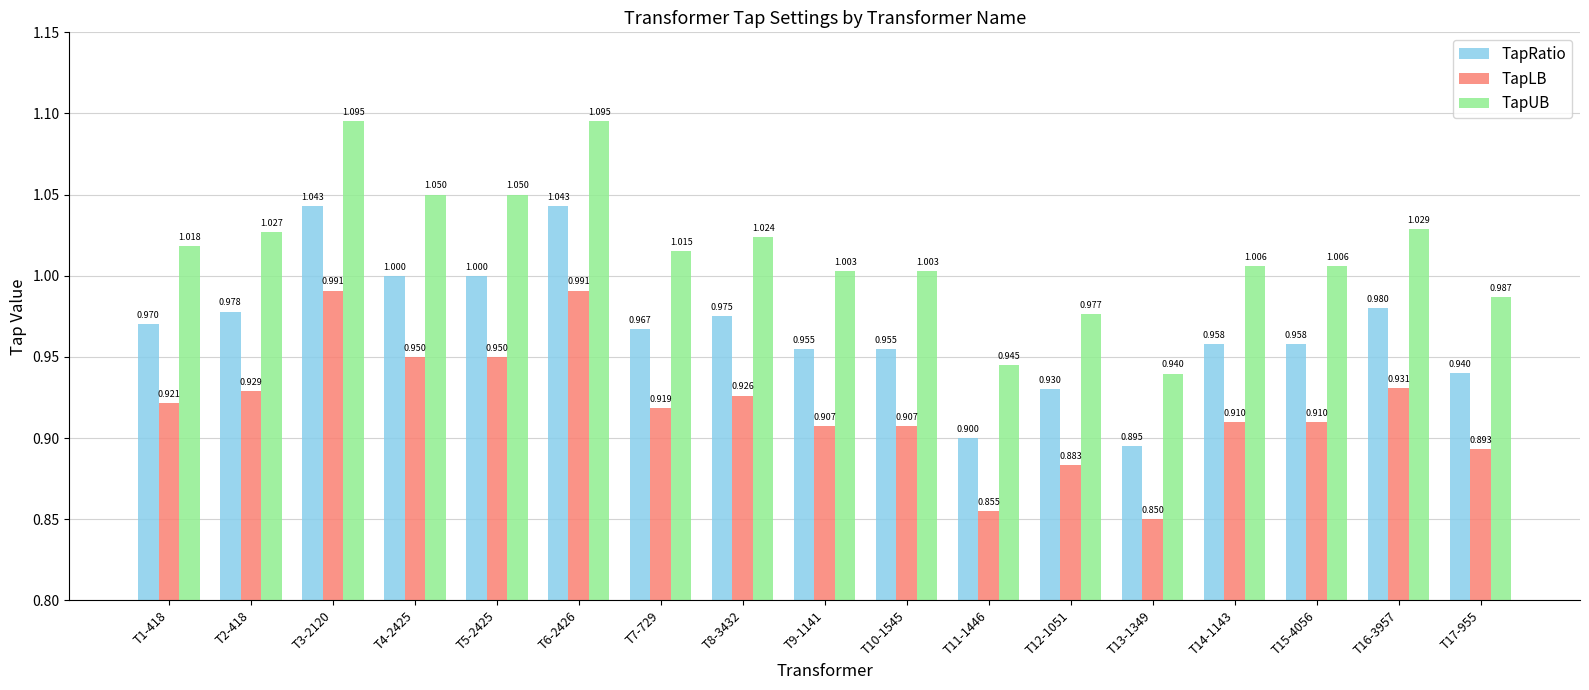

At how many categories does at least one series exceed 1?

13